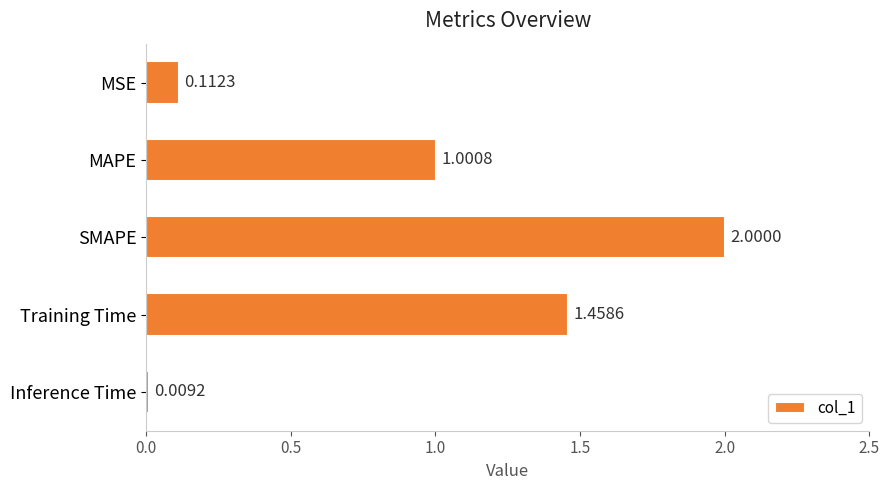

Which has a higher value, MSE or MAPE?

MAPE